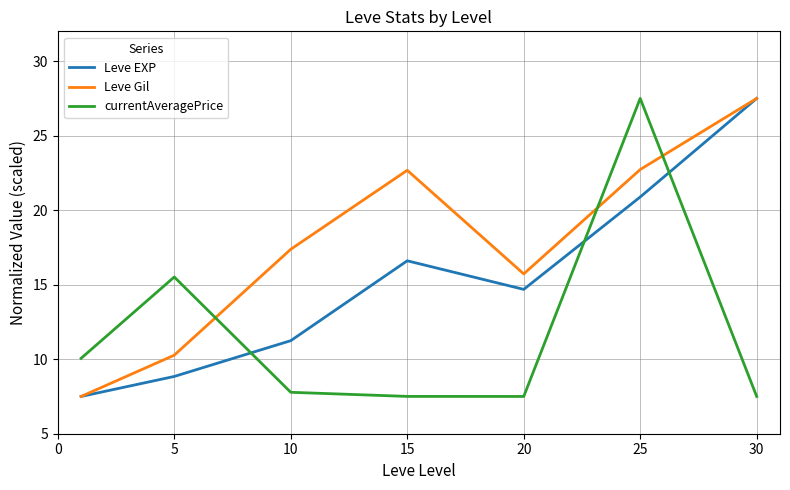

How many lines are shown in the chart?

3